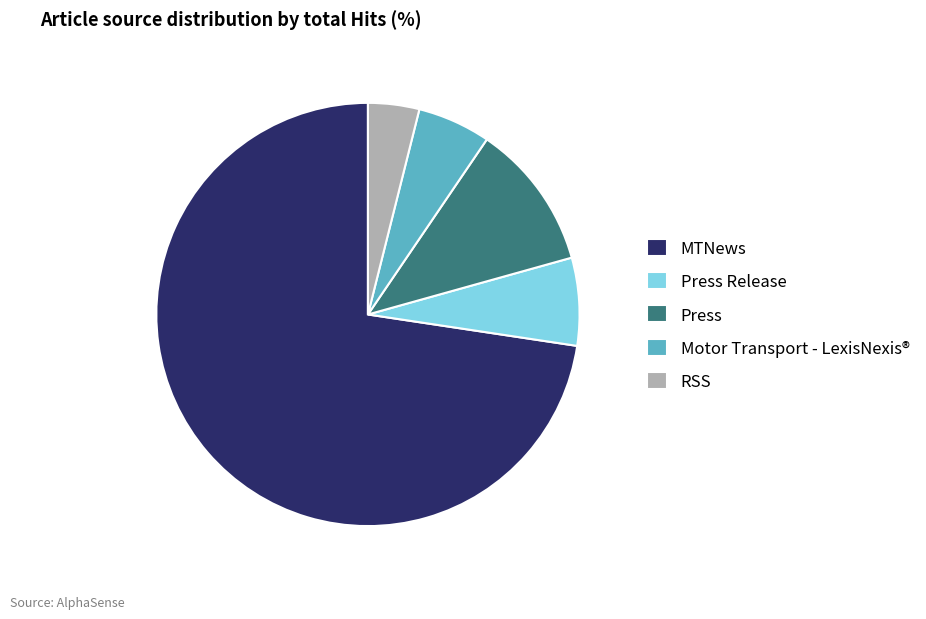

Is it true that RSS is 4% of the pie?

True